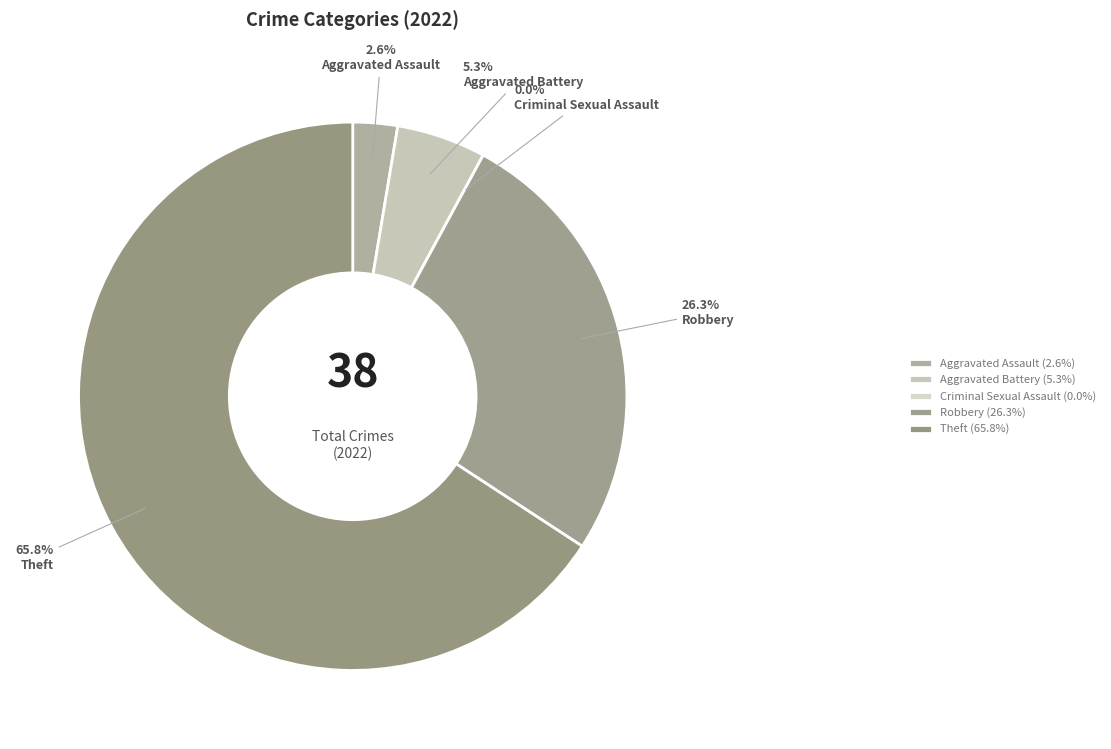

To the nearest percent, what is the difference between the Theft and Criminal Sexual Assault slice percentages?

66%